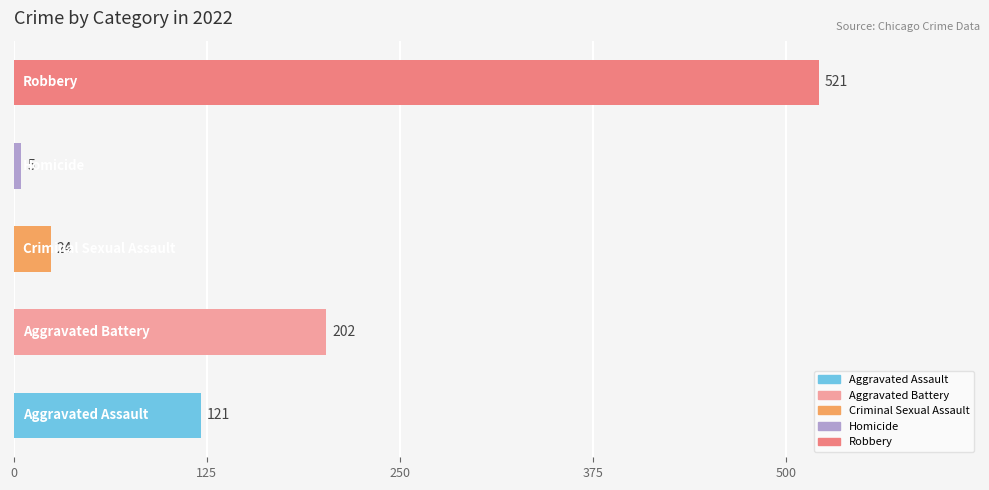

What is the greatest value displayed?

521